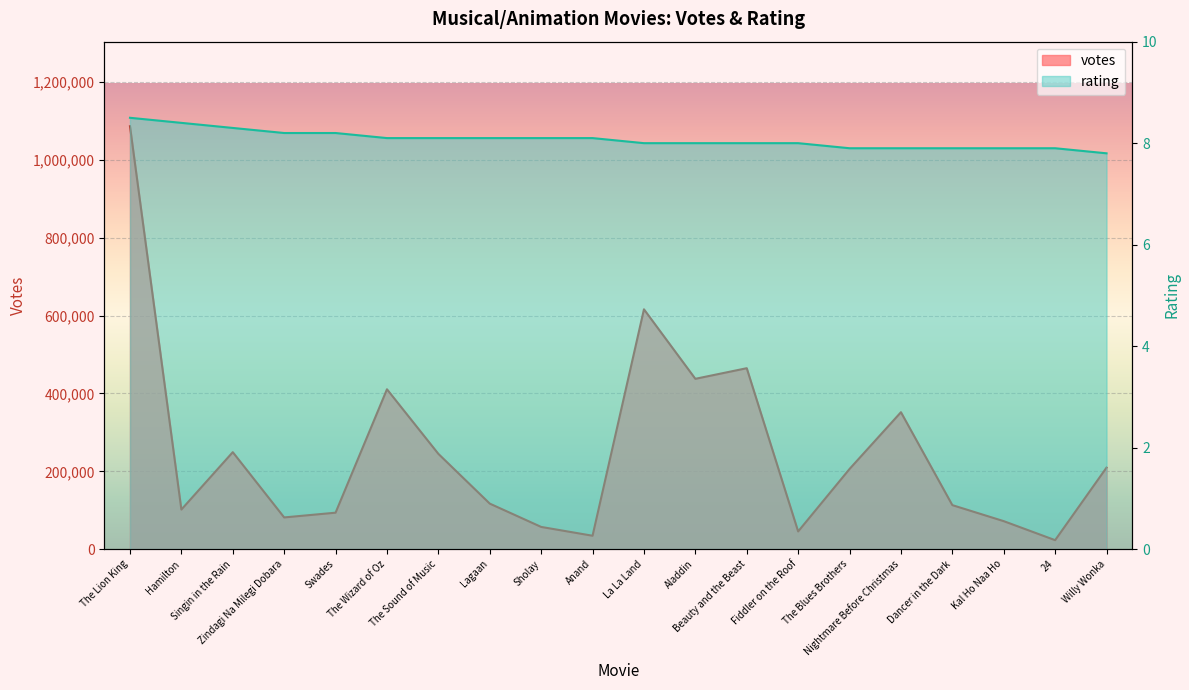

What is the difference between the votes values at Willy Wonka and Singin in the Rain?

39661.0